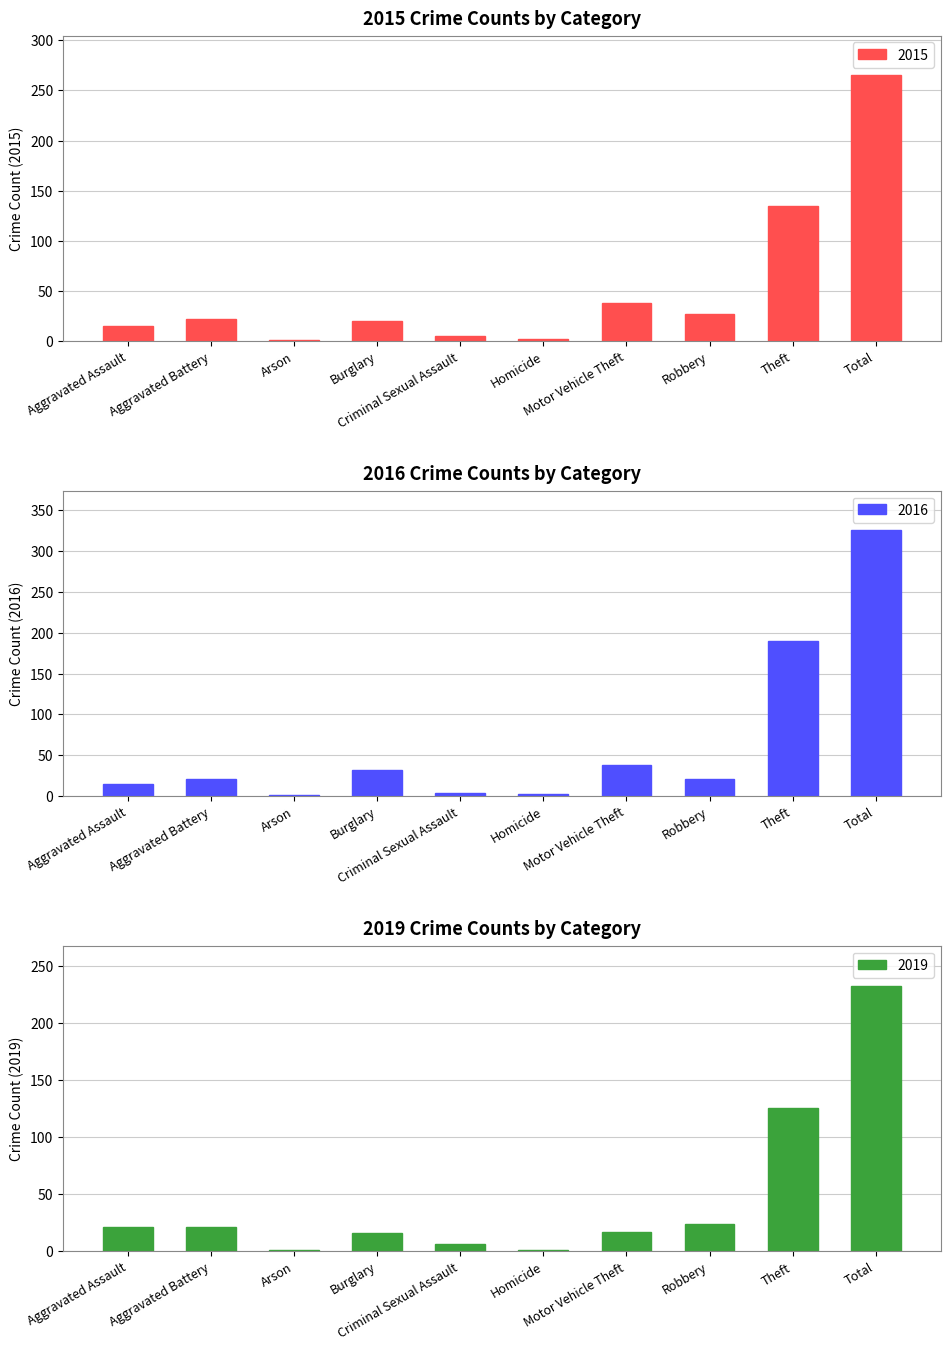

How many values in the 2016 series exceed 21?

4